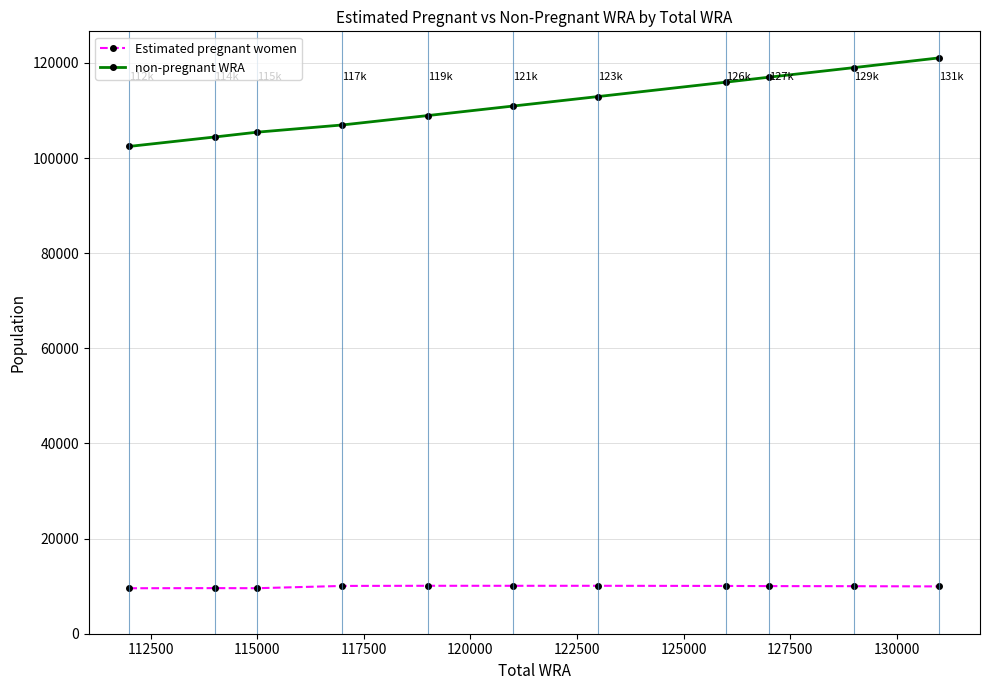

In Estimated pregnant women, how many points are lower than both neighbors (excluding endpoints)?

2